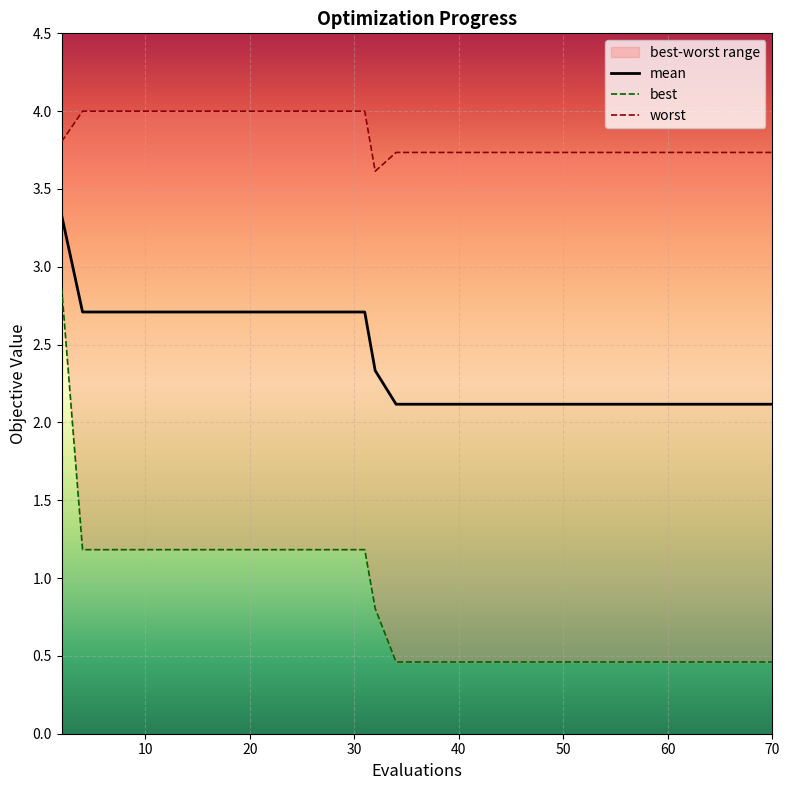

Is this an area chart (filled region under the line)?

No